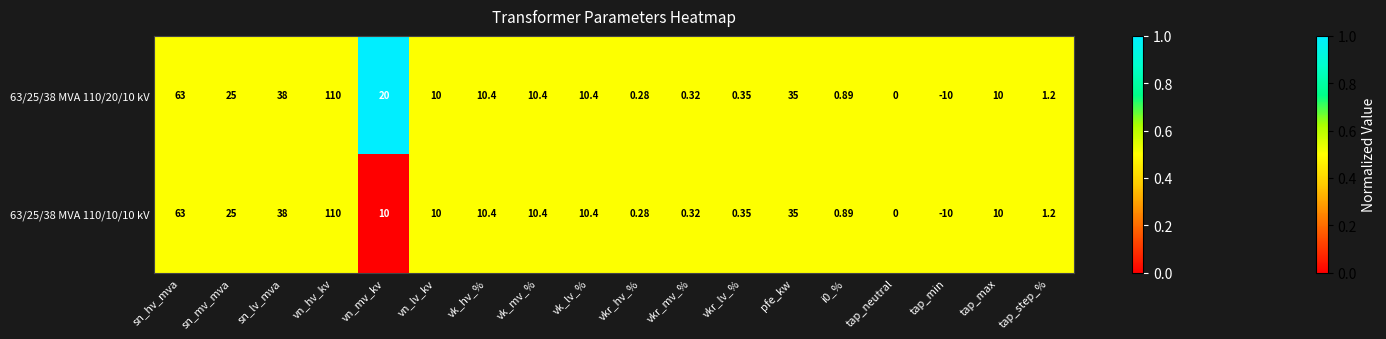

At which category does the chart reach its minimum across all series?

tap_min